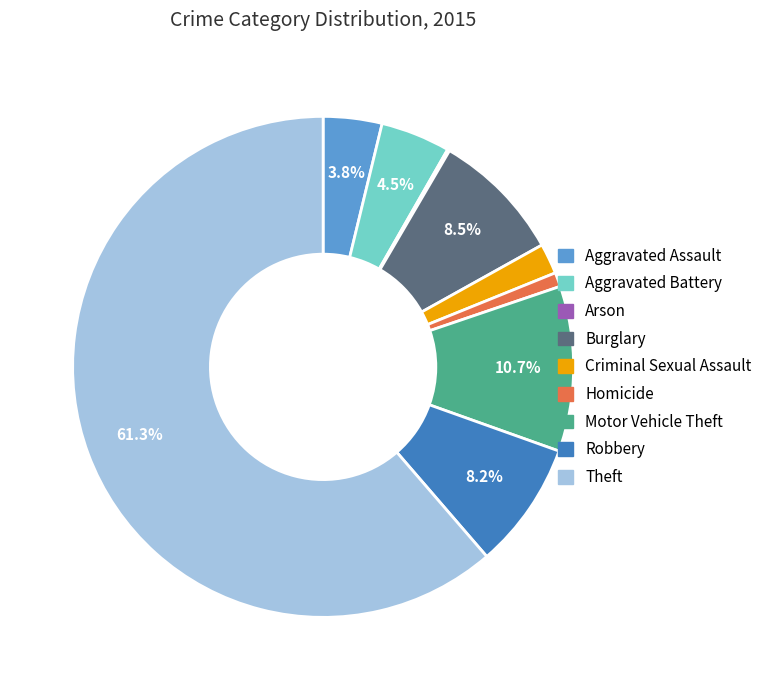

What percentage do Burglary and Motor Vehicle Theft together represent?

19.2%